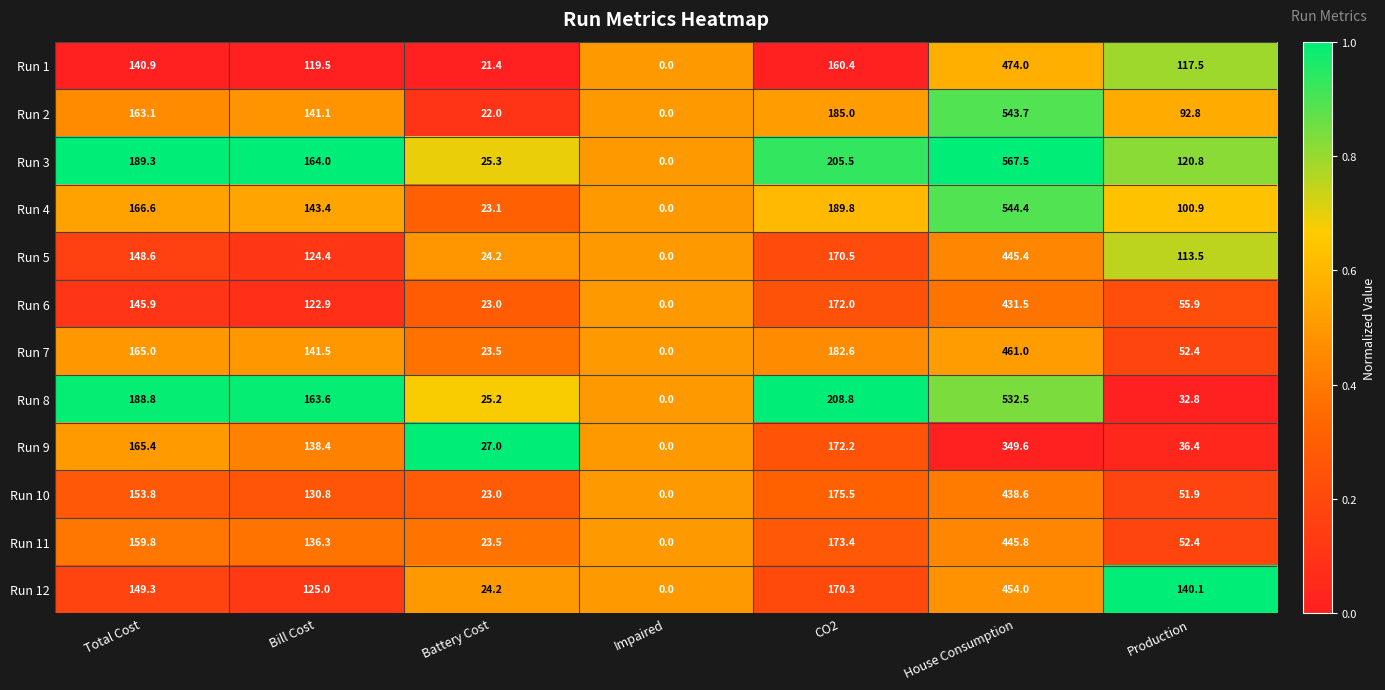

What is the sum of all Run 7 values?

1026.0